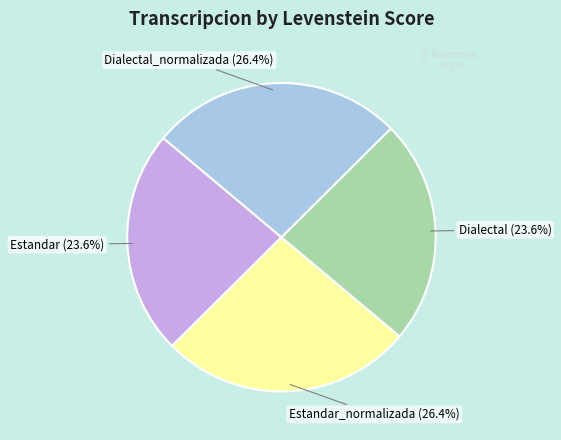

How much of the chart is everything except Dialectal?

76.4%